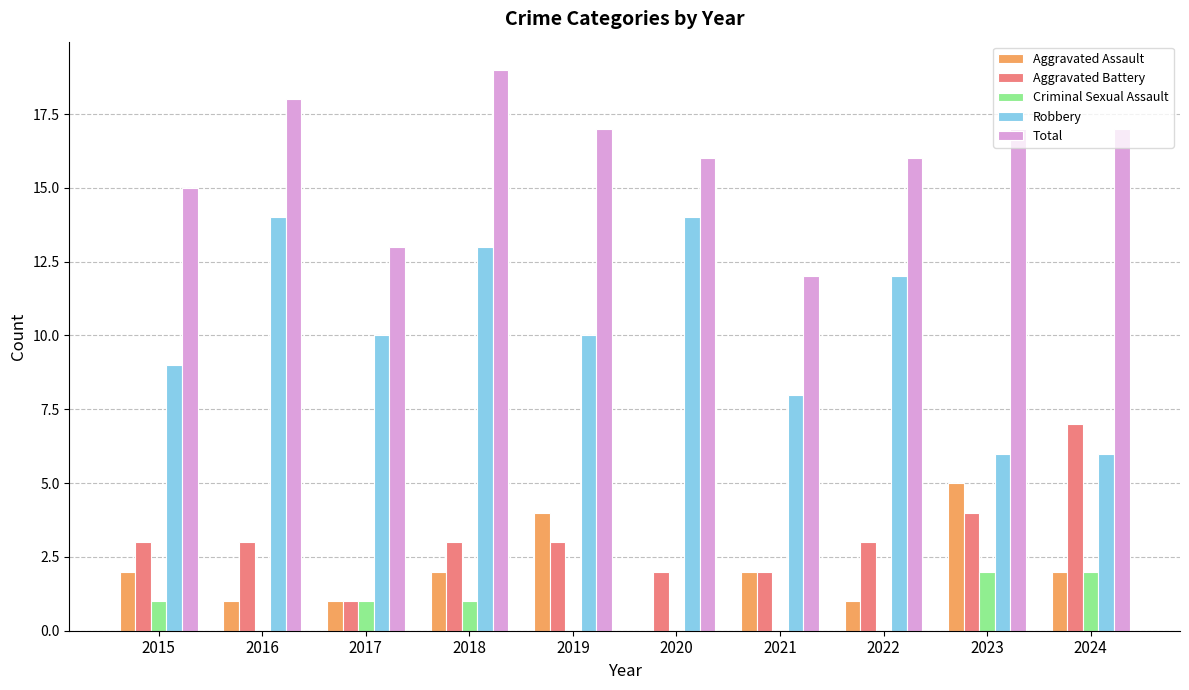

Between 2017 and 2024, which series saw the biggest shift?

Aggravated Battery